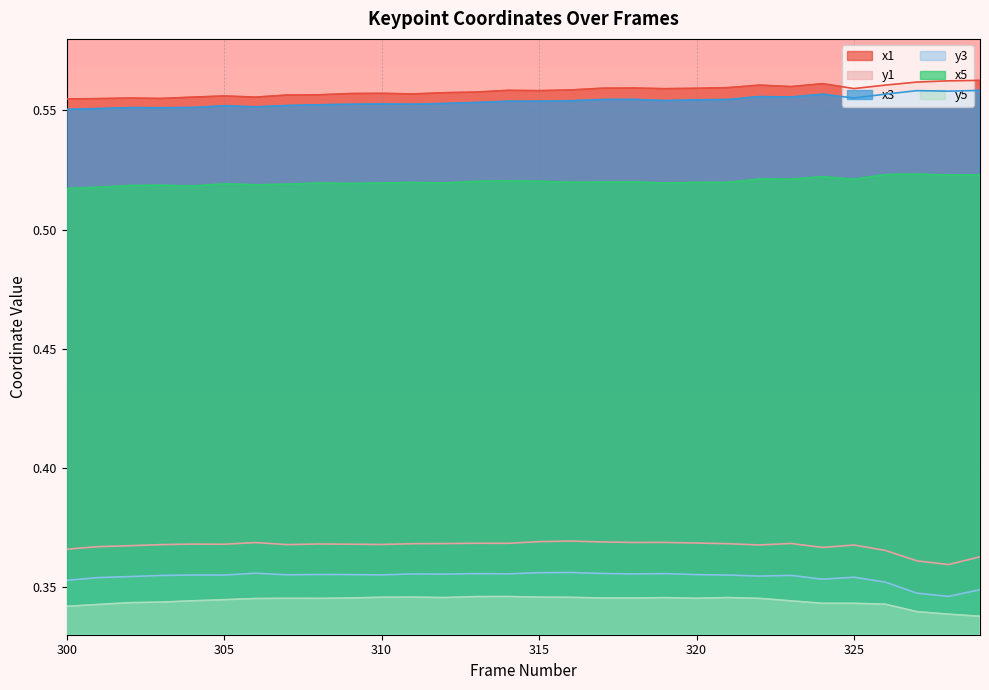

Between 304 and 301, which is larger?

304